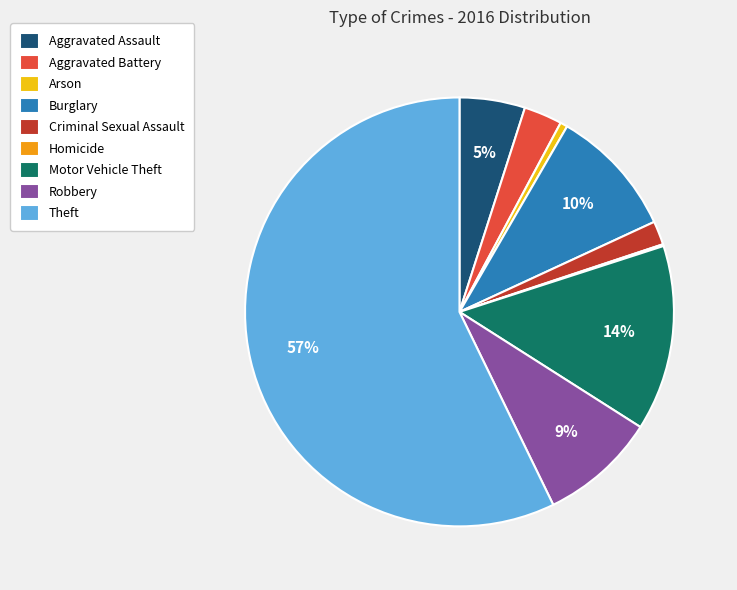

What is the ratio of the value at Robbery to the value at Motor Vehicle Theft?

0.6